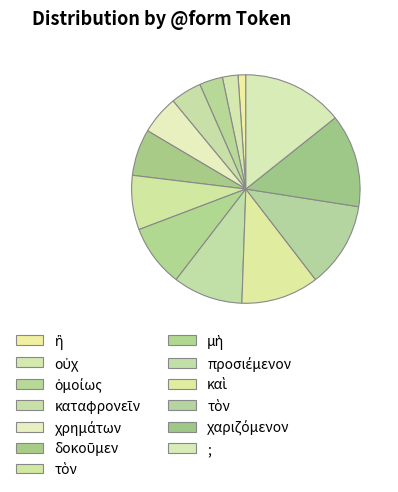

How many slices are in this pie chart?

13